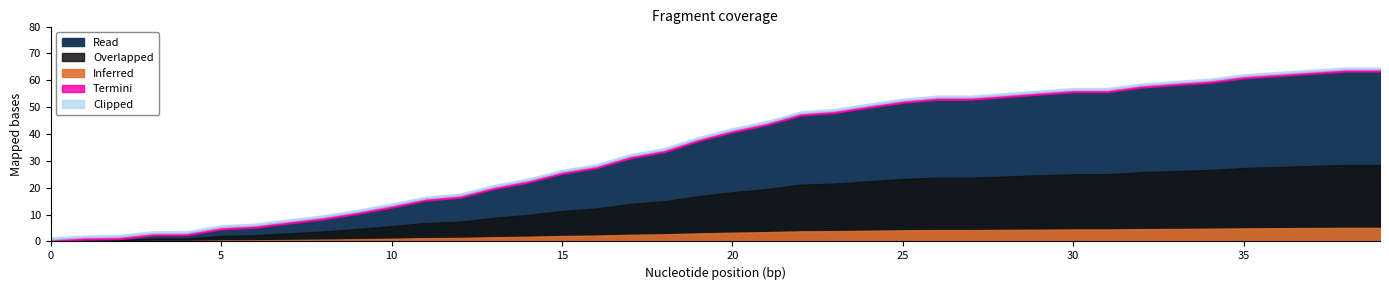

What is the value of the 26th point from the left?

51.7